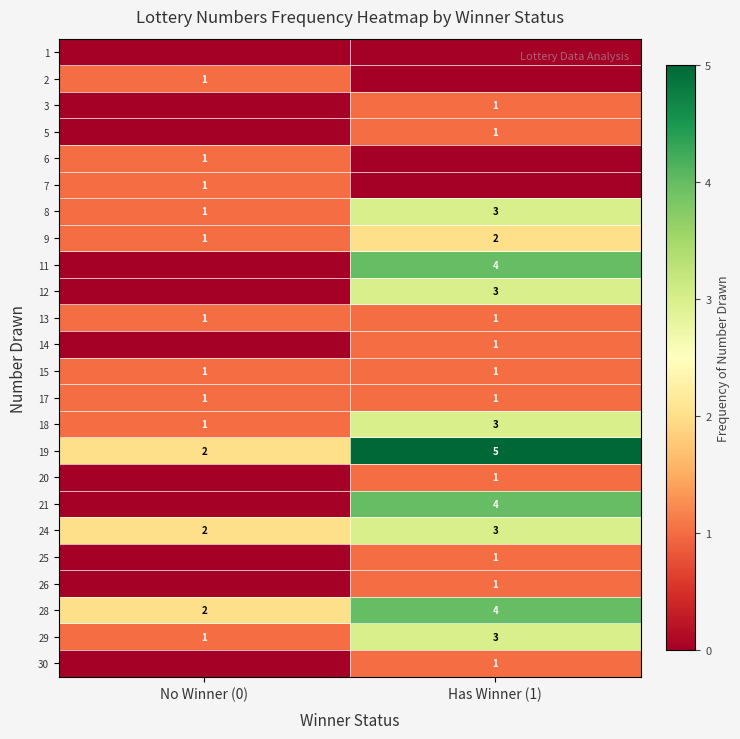

At which label is 28 closest to 3?

No Winner (0)